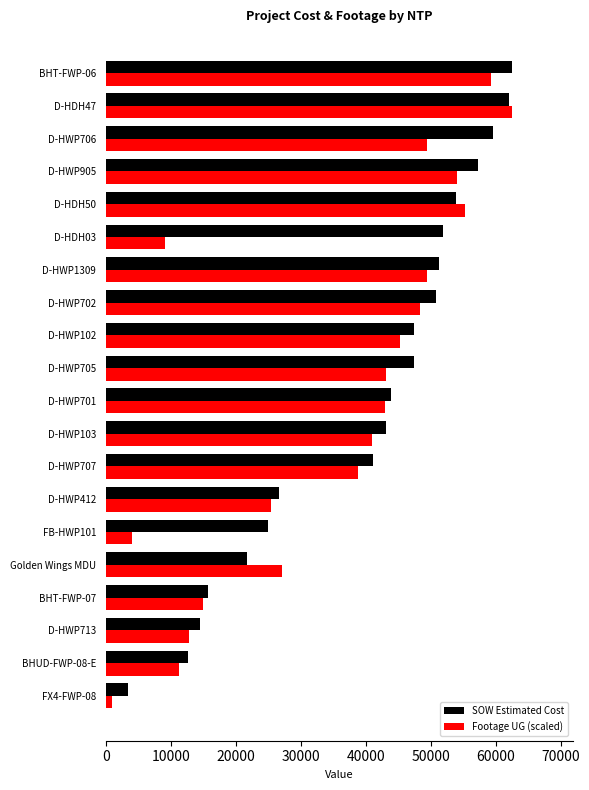

What is the spread (max minus min) of values at FB-HWP101?

20930.3